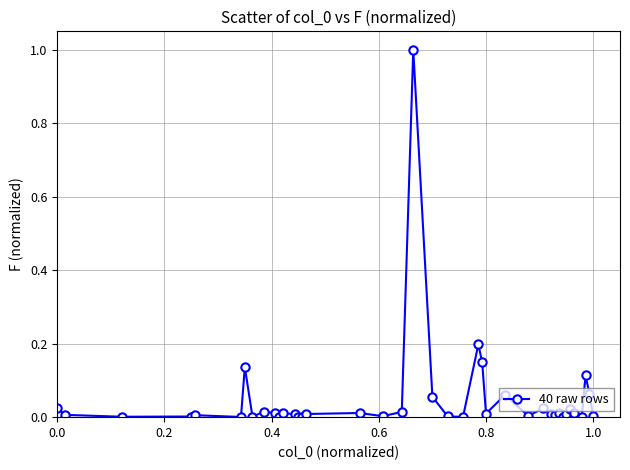

What is the difference between the maximum and minimum values?

1.0